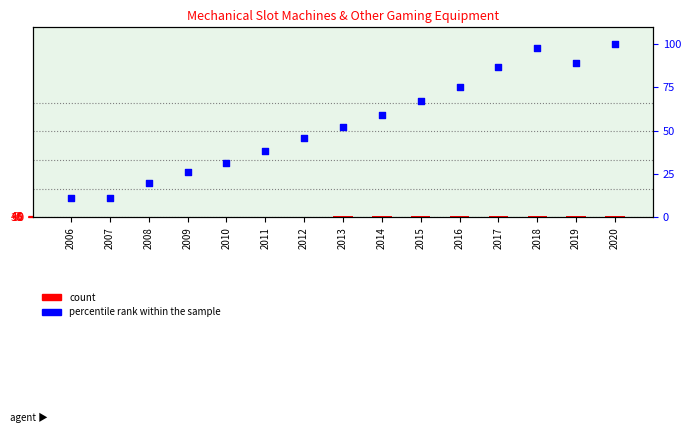

Is the value of count at 2013 greater than the value of percentile rank within the sample at 2006?

Yes